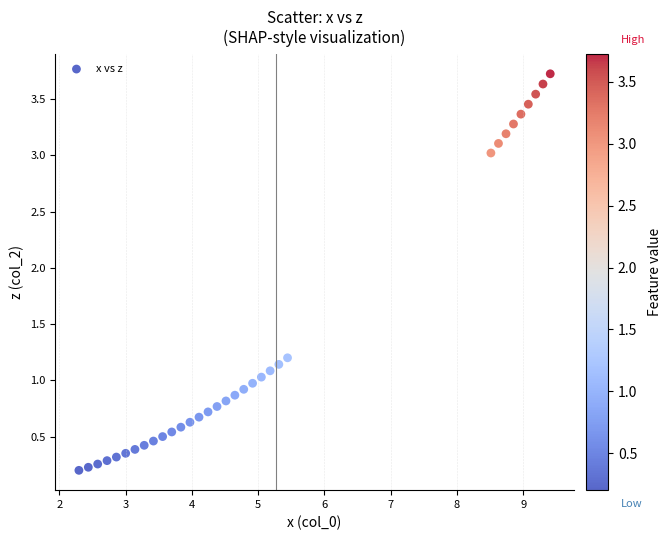

What is the range of X values (max minus min)?

7.1